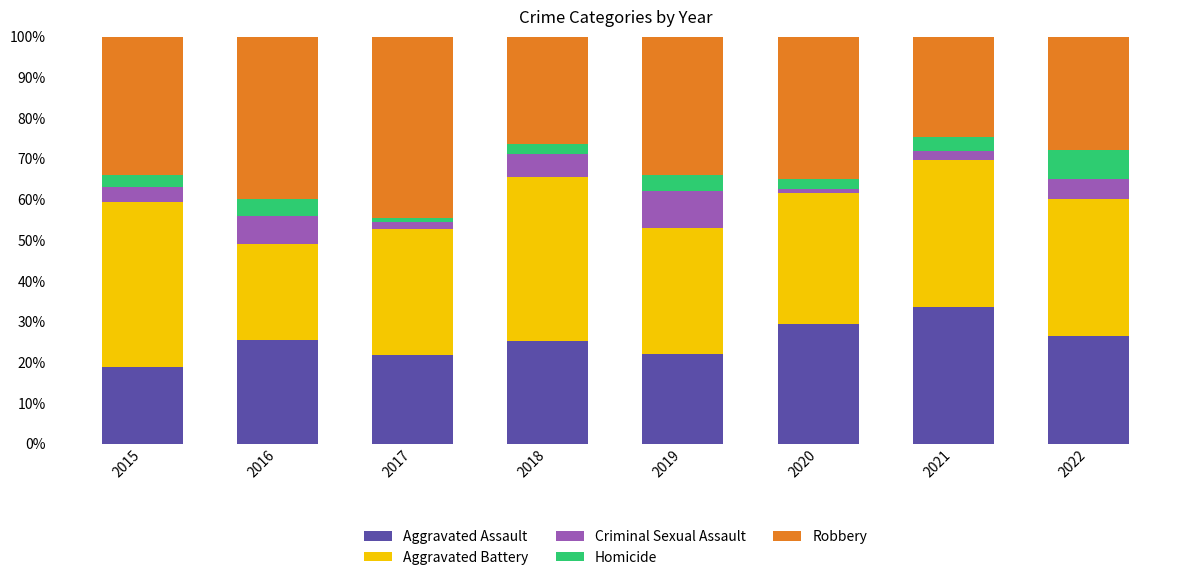

What is the total value across all series at 2016?

100.0